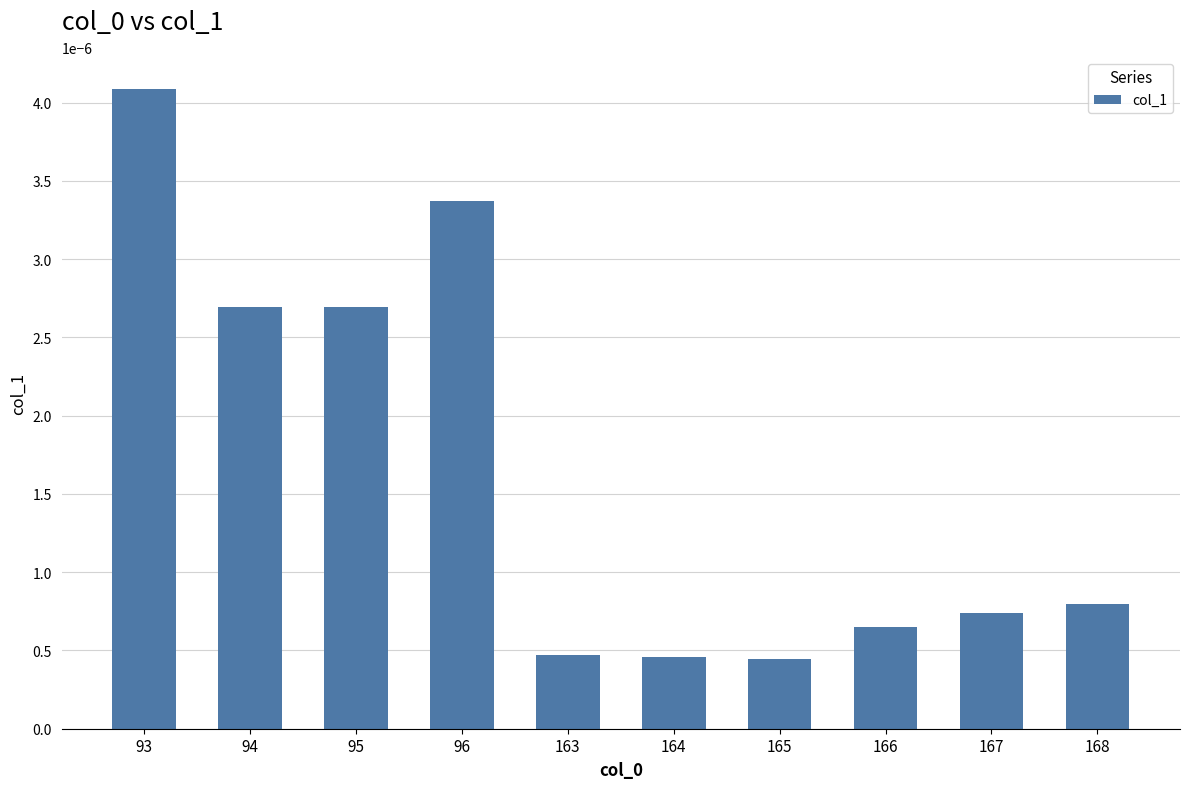

Which has a higher value, 167 or 94?

94